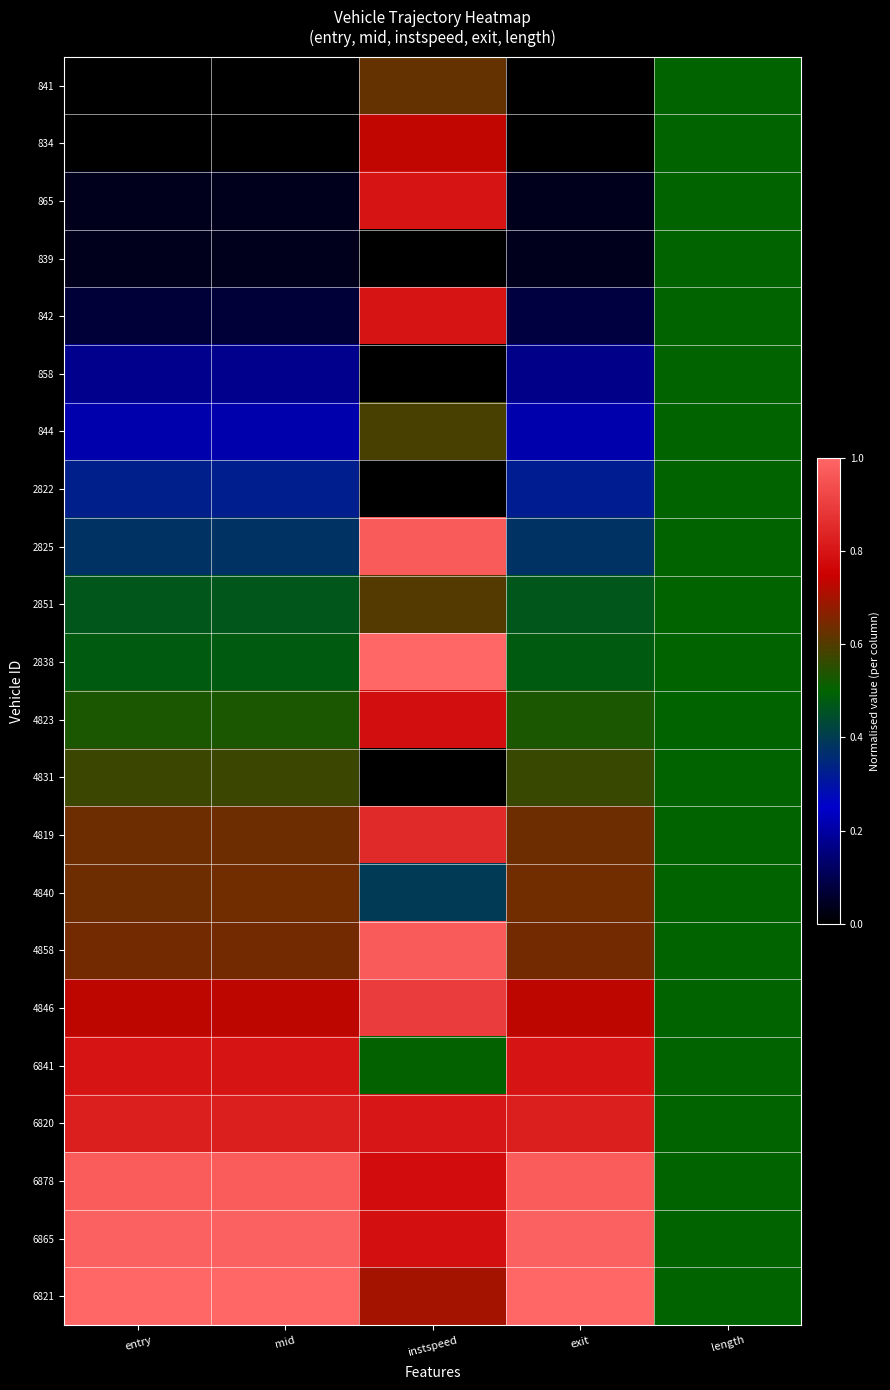

Which series has the largest total across all categories?

6865